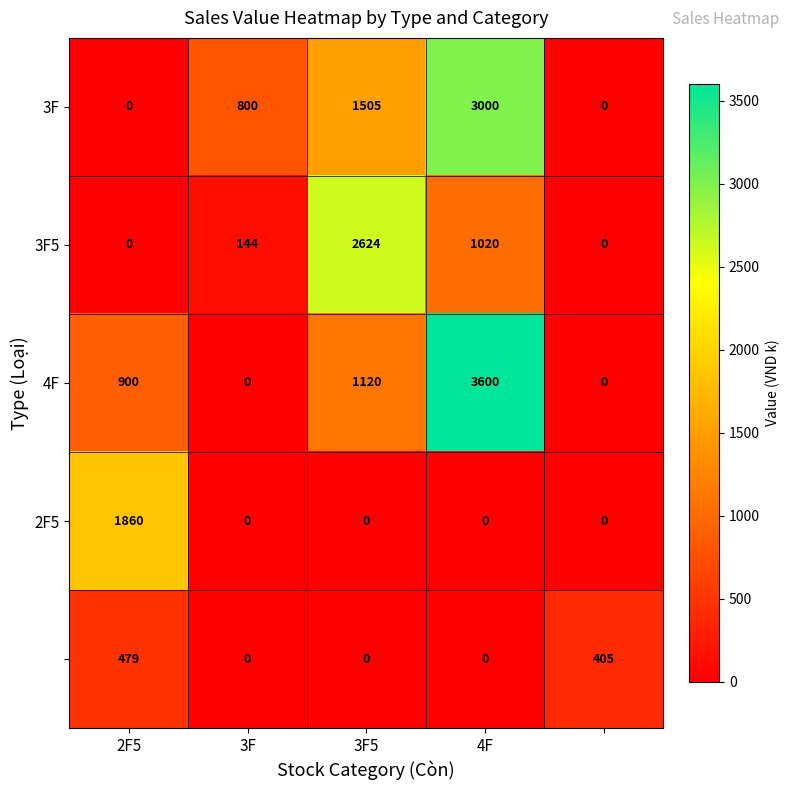

Count the number of data series in this chart.

5